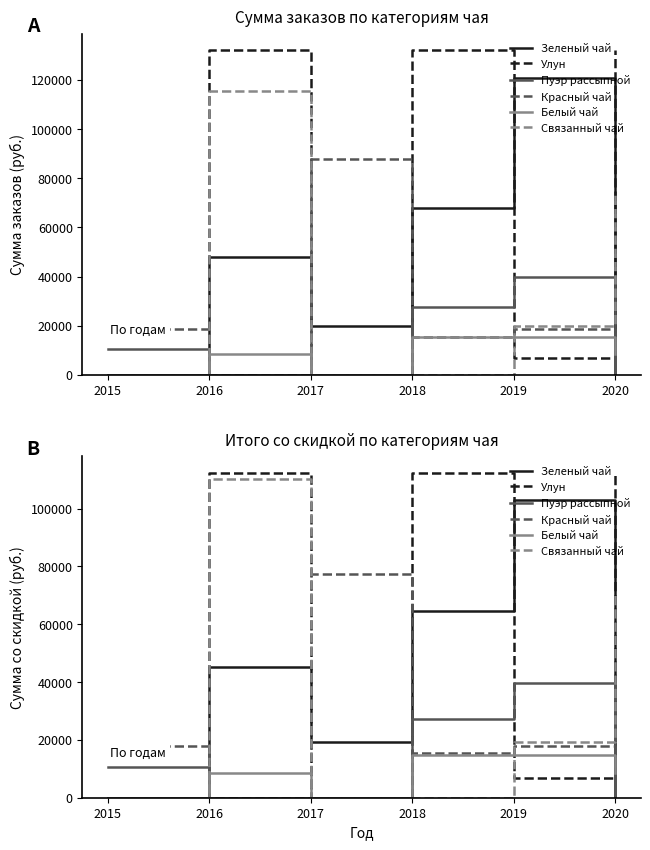

The Пуэр рассыпной series shows 39678.0 at 2019. True or false?

True